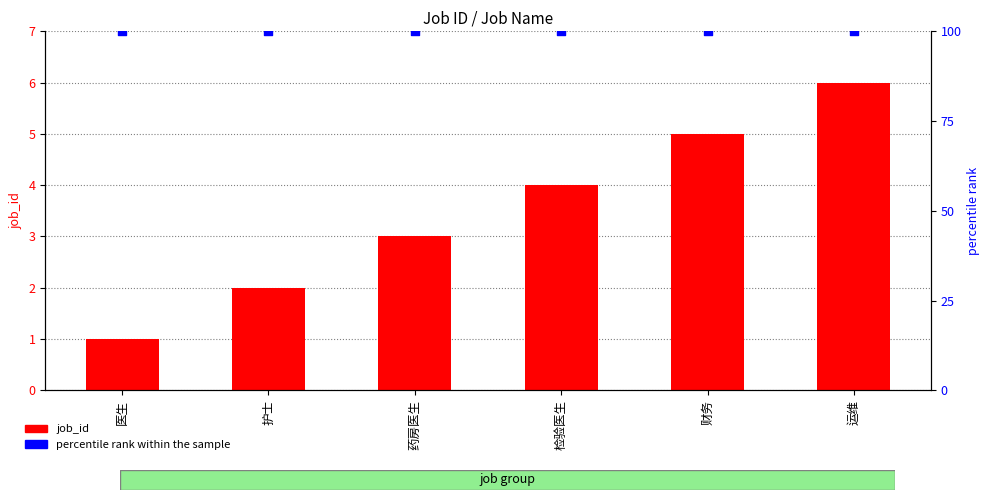

What is the total value across all series at 检验医生?

104